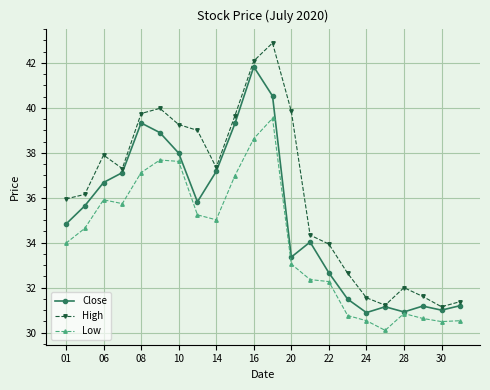

How many series are shown in this chart?

3